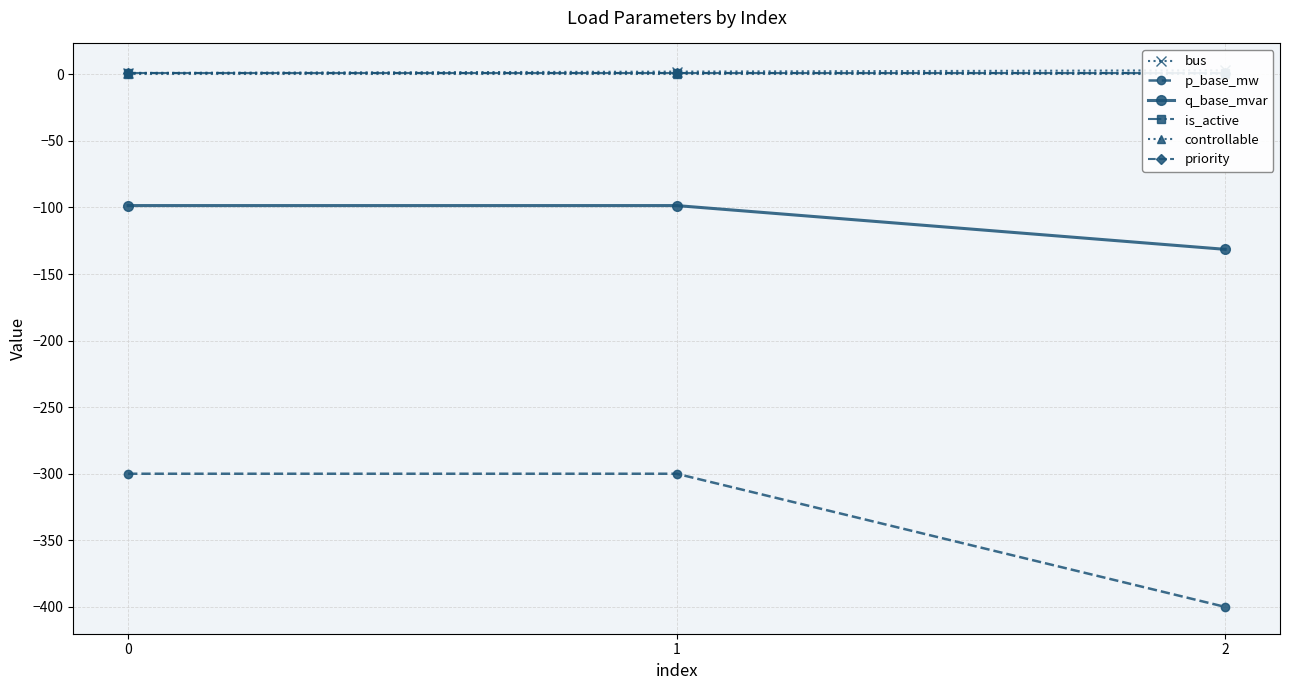

Which series changed the most between 1 and 2?

p_base_mw